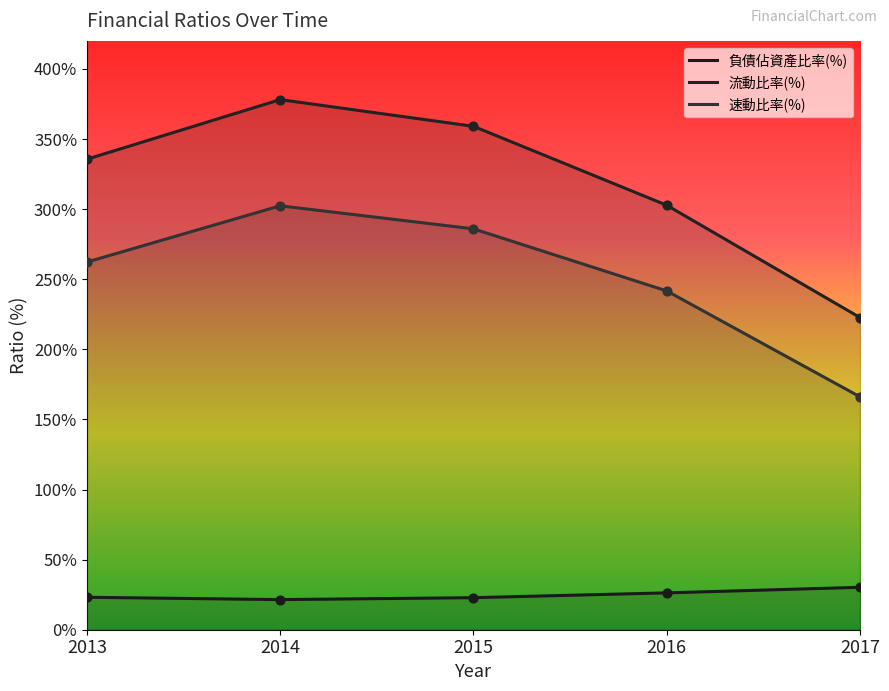

What is the total value across all series at 2016?

570.7